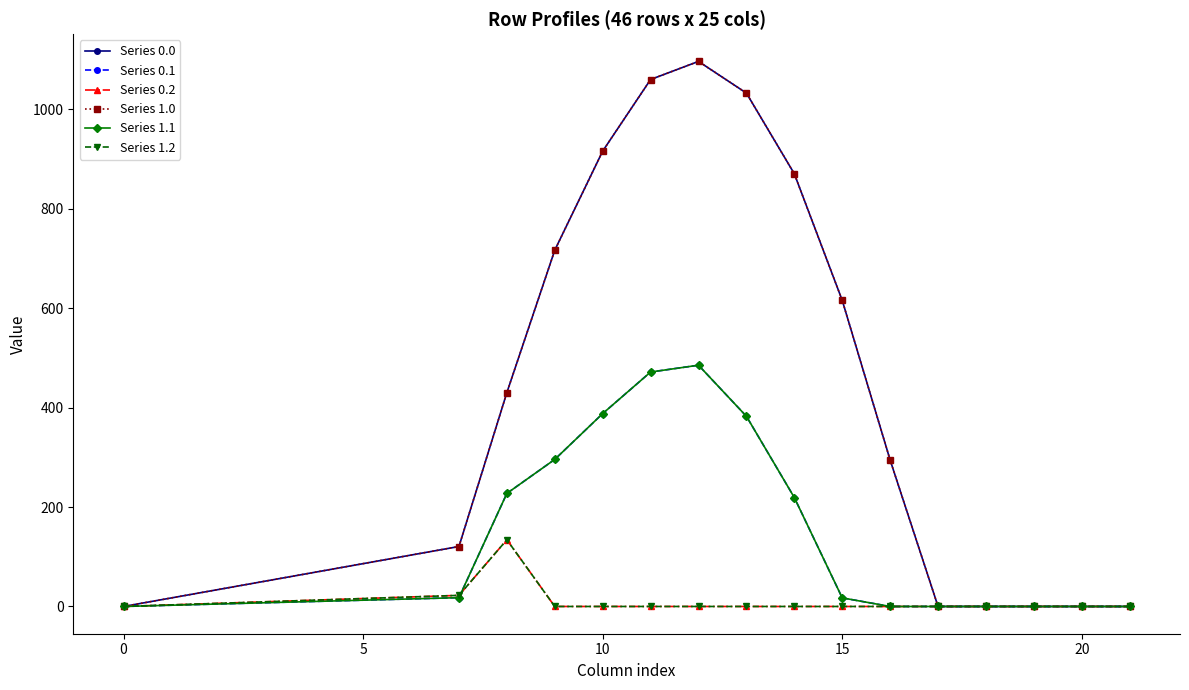

List the series in order of their peak value, highest first.

Series 0.0, Series 1.0, Series 0.1, Series 1.1, Series 0.2, Series 1.2